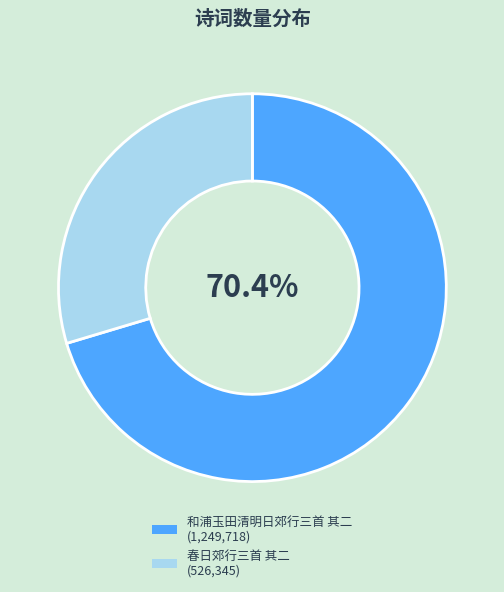

Is the sum of 和浦玉田清明日郊行三首 其二 and 春日郊行三首 其二 greater than half?

Yes